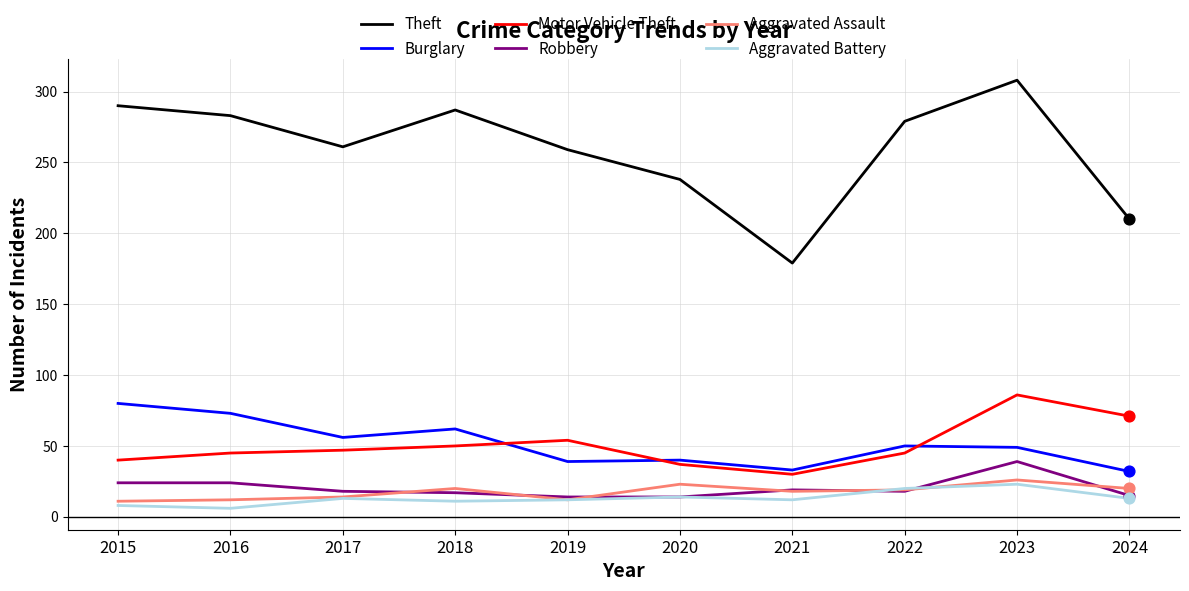

Between 2018 and 2021, which series saw the biggest shift?

Theft